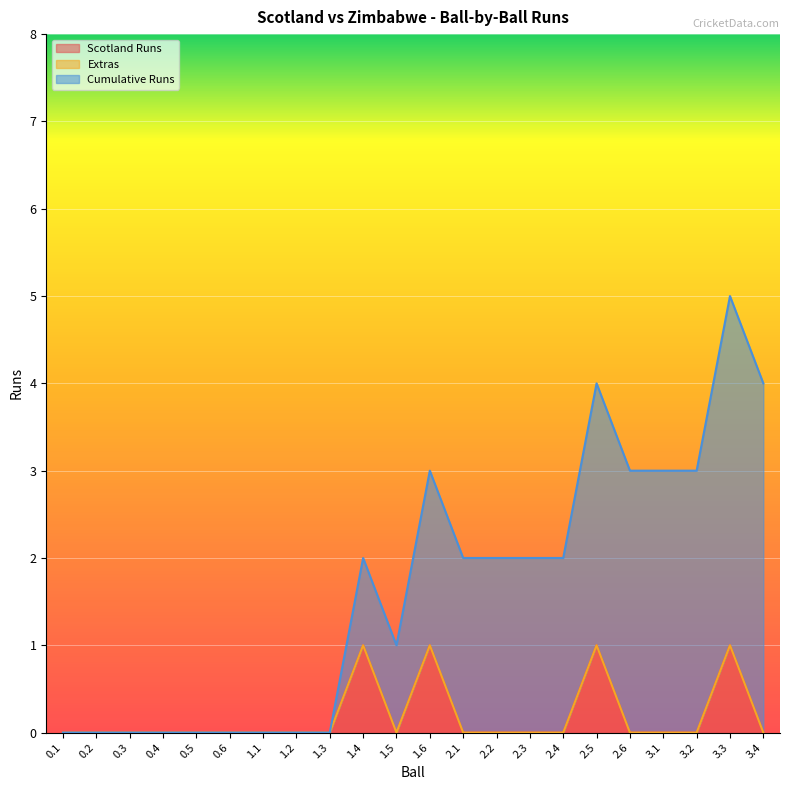

What is the label of the 7th point from the right?

2.4